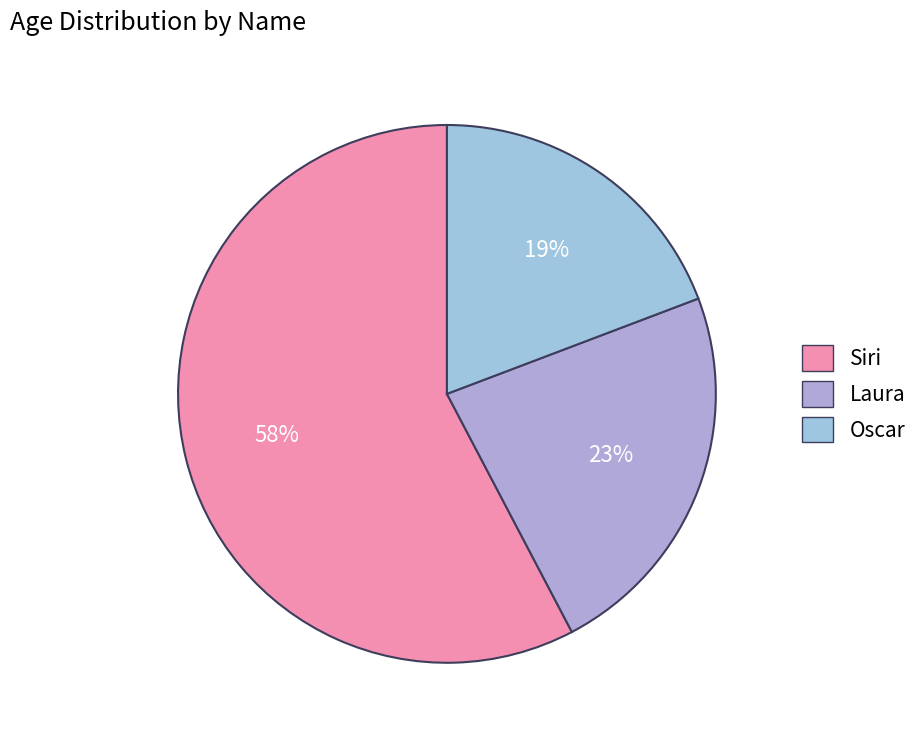

To the nearest percent, what percentage of the pie is Siri?

58%